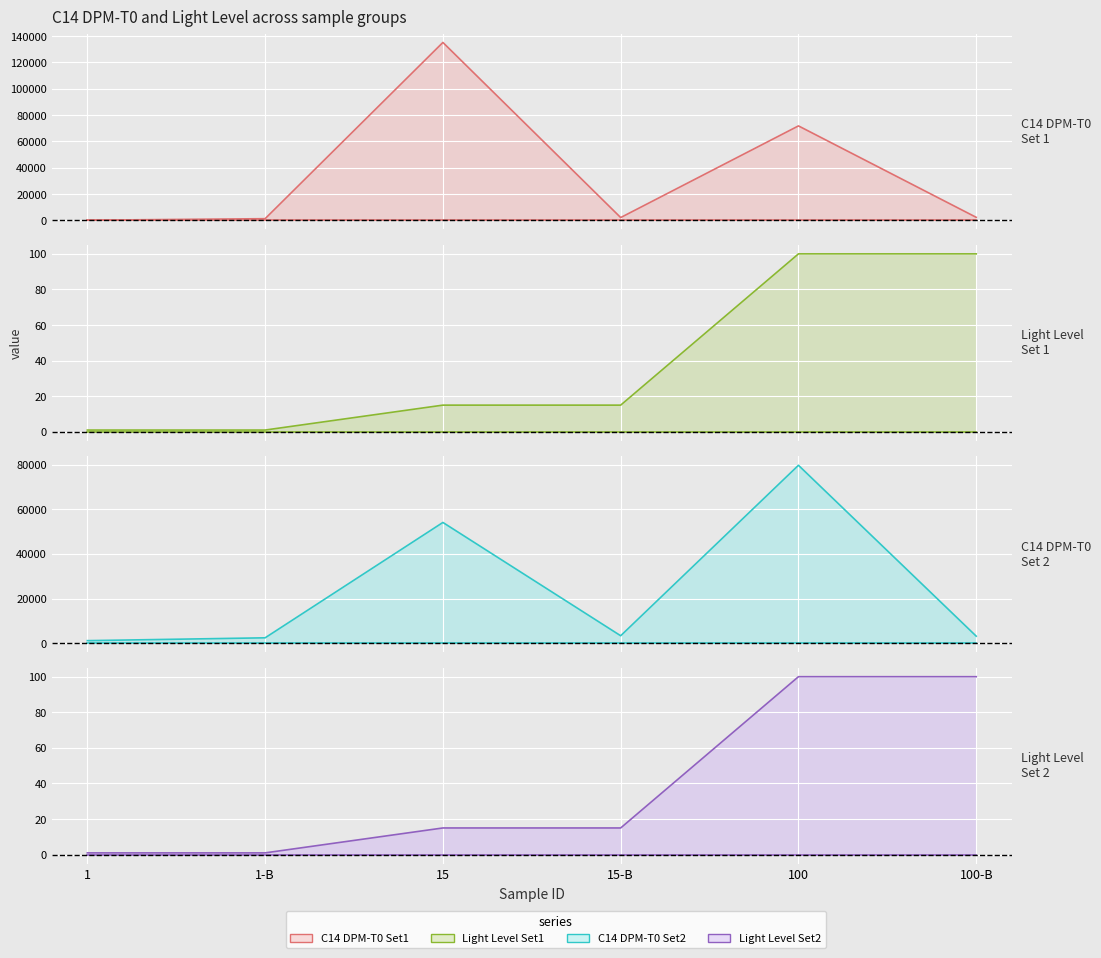

What is the label of the 1st point from the left?

1